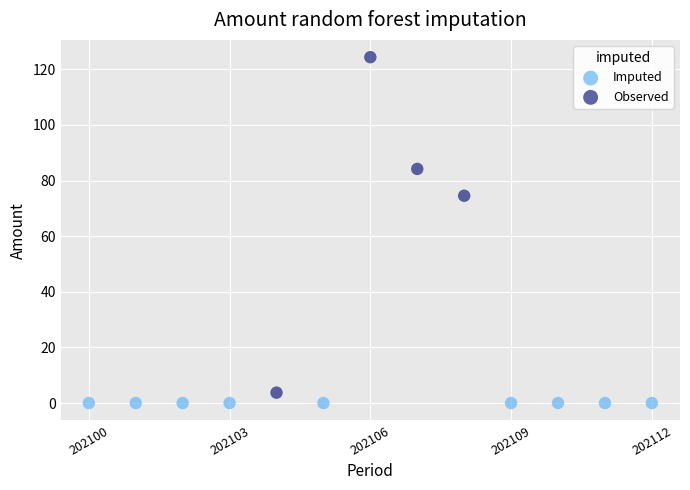

Which series reaches the maximum Y coordinate?

Observed